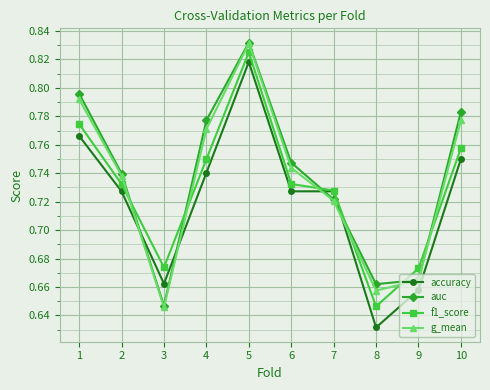

After their last crossing, which series has the higher values: accuracy or g_mean?

g_mean